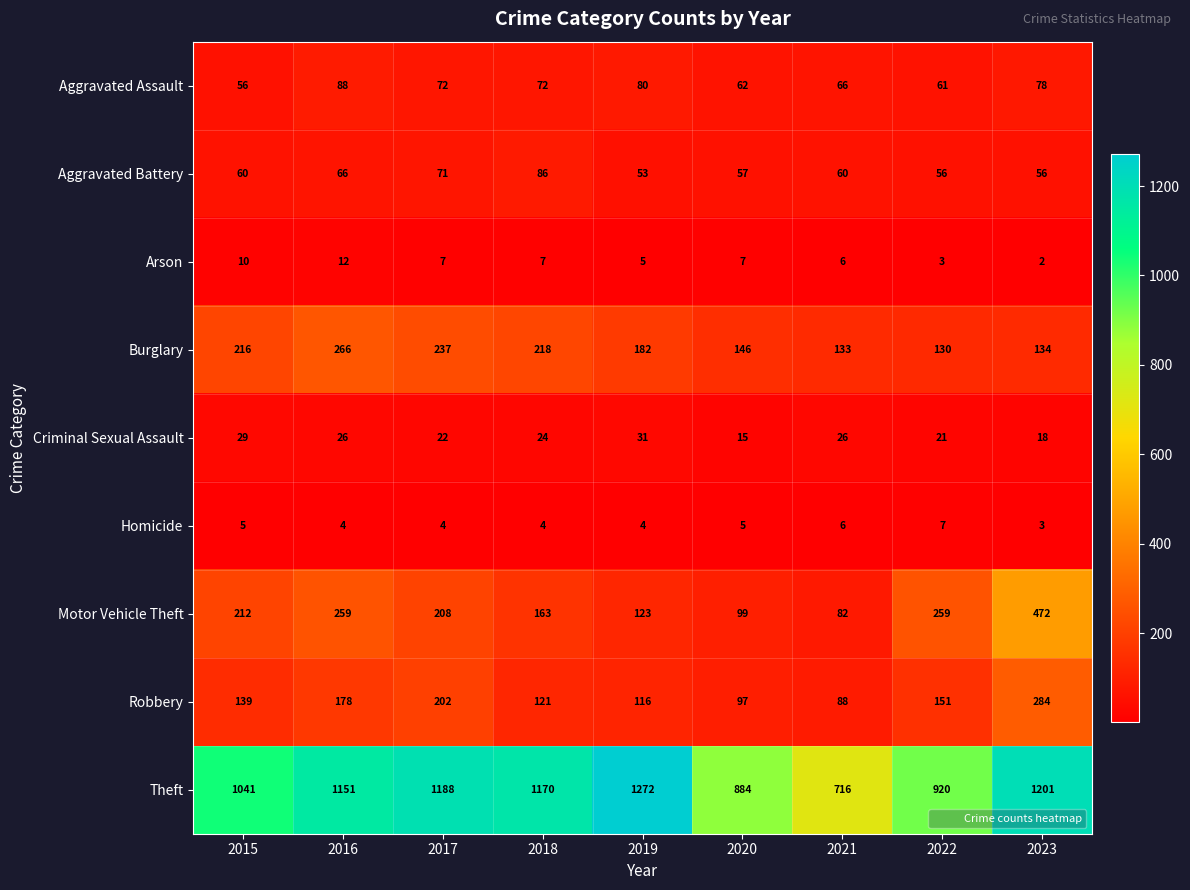

List the labels in order of Robbery value, largest first.

2023, 2017, 2016, 2022, 2015, 2018, 2019, 2020, 2021